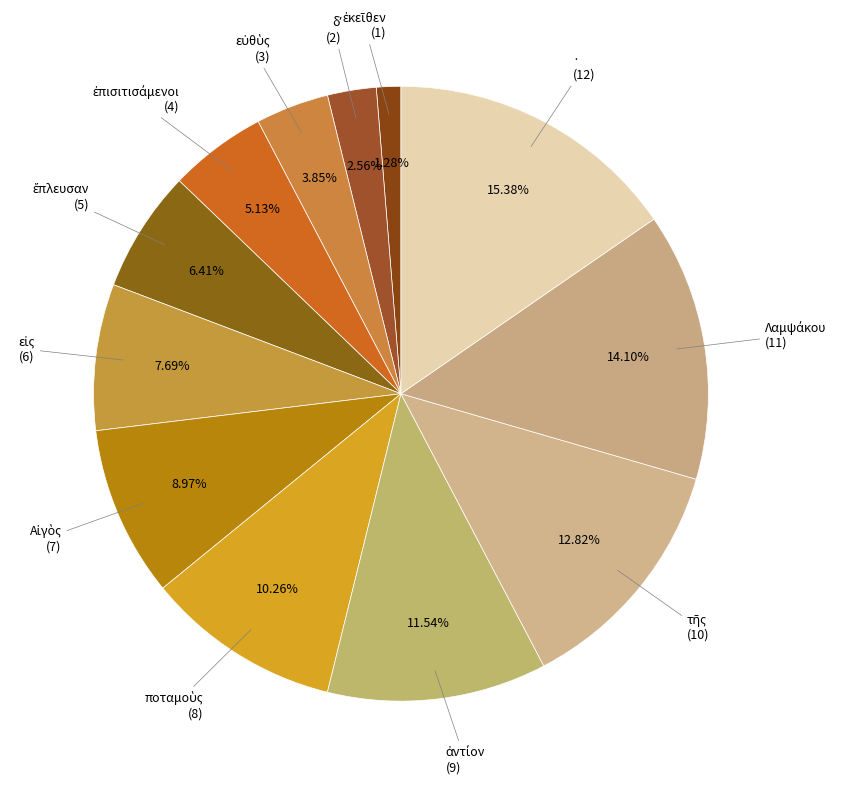

Count the number of slices in the pie.

12